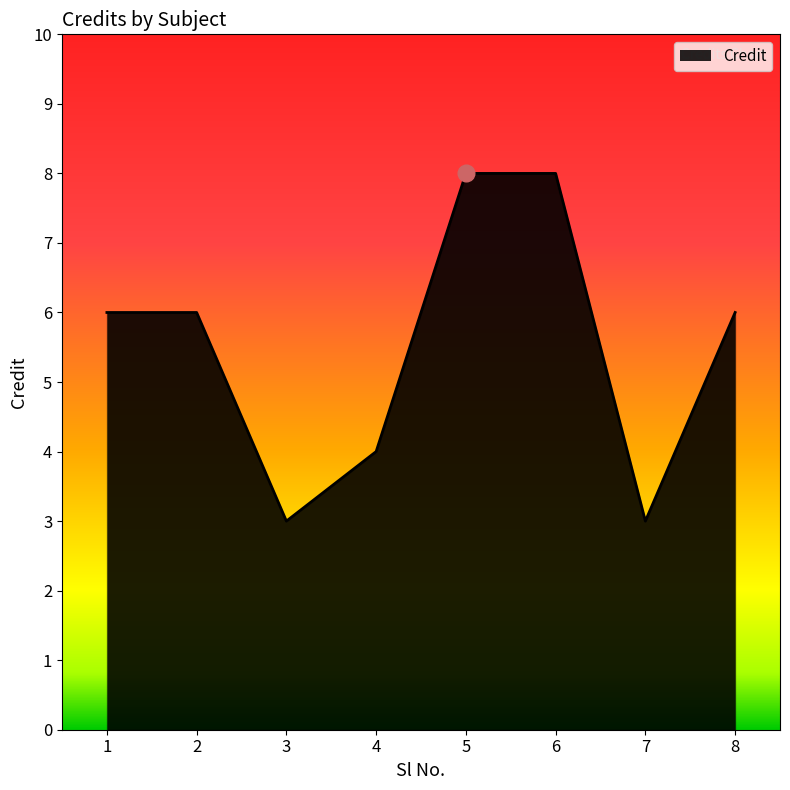

What value does the data have at 7?

3